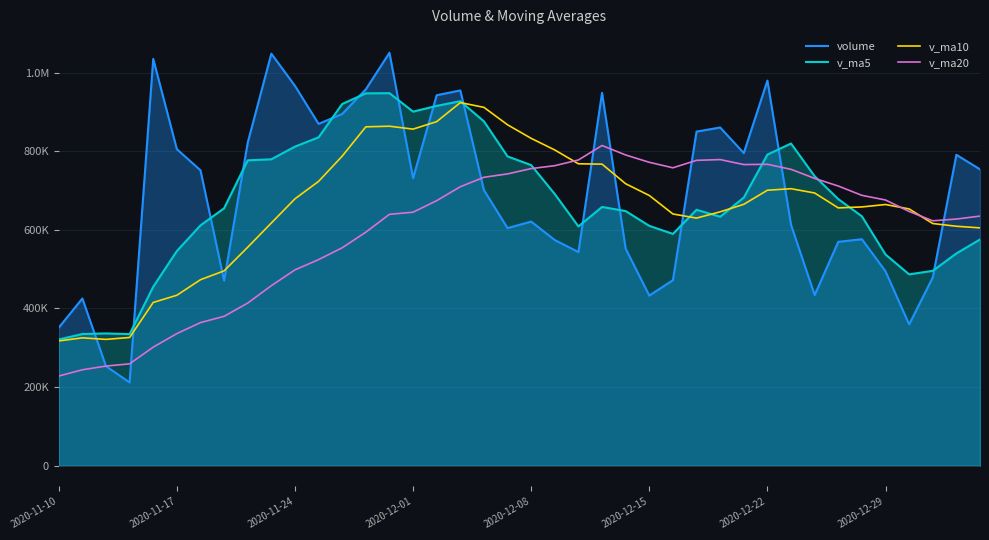

How many values in the v_ma10 series are below 665029?

20